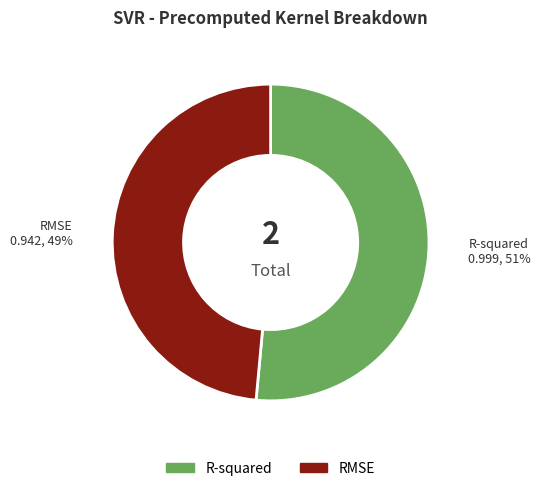

To the nearest percent, what portion does RMSE represent?

49%